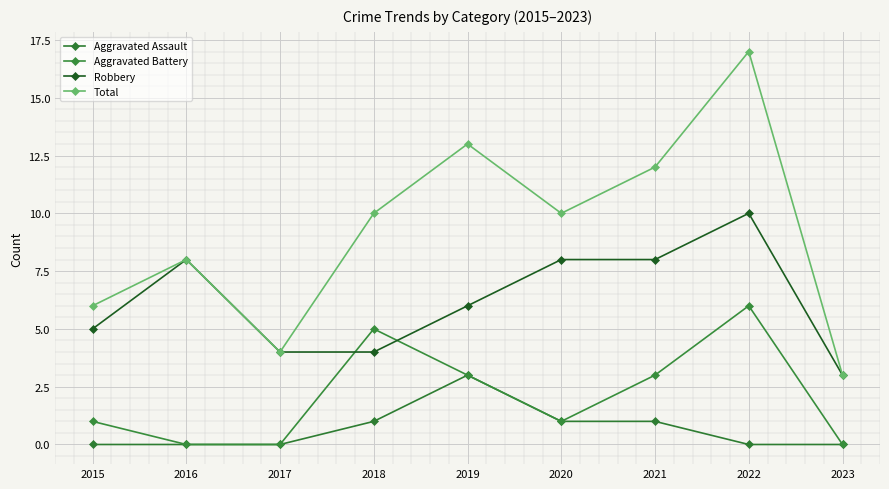

How many distinct data groups are displayed?

4